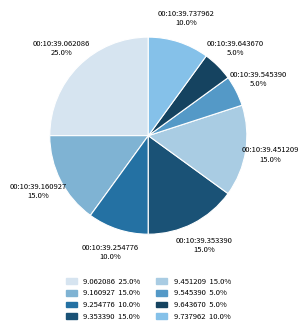

What is the smallest slice in the pie chart?

00:10:39.545390